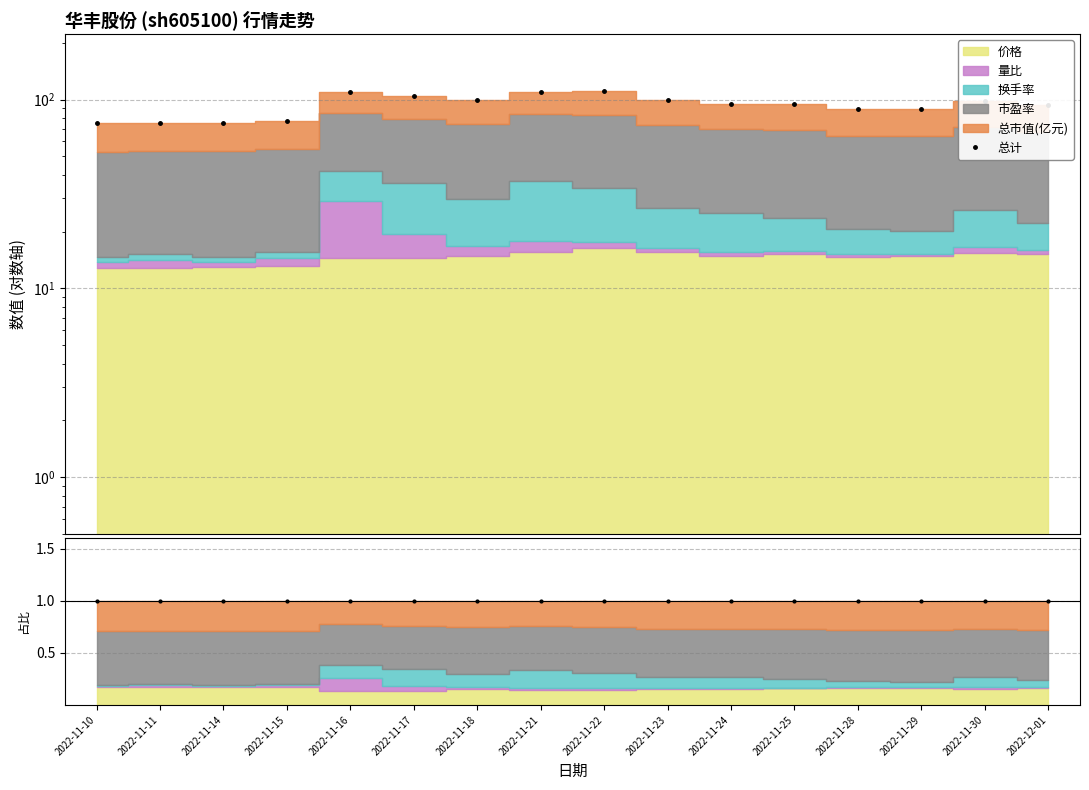

Is it true that the value at 2022-11-22 is 195.7?

False